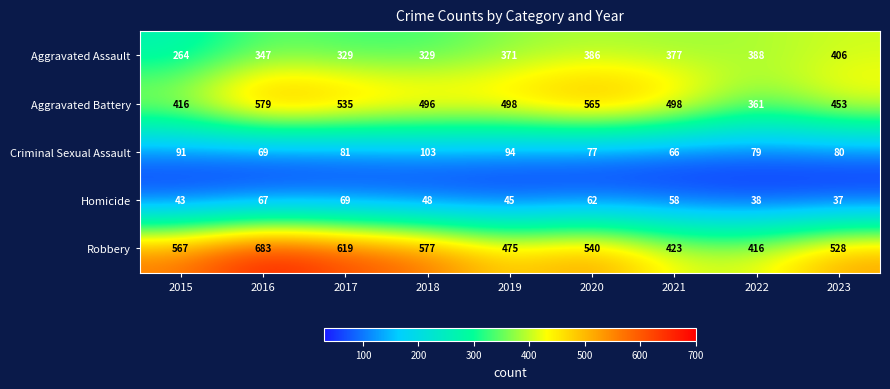

How many data points does each series have?

9